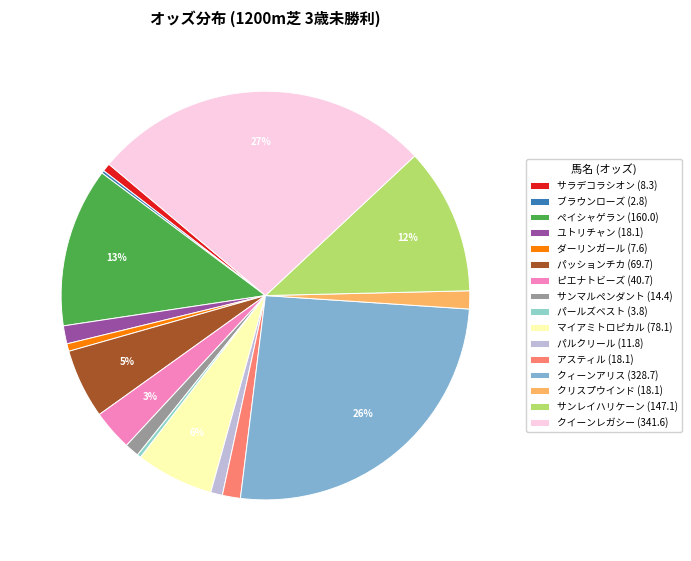

How many slices are in this pie chart?

16